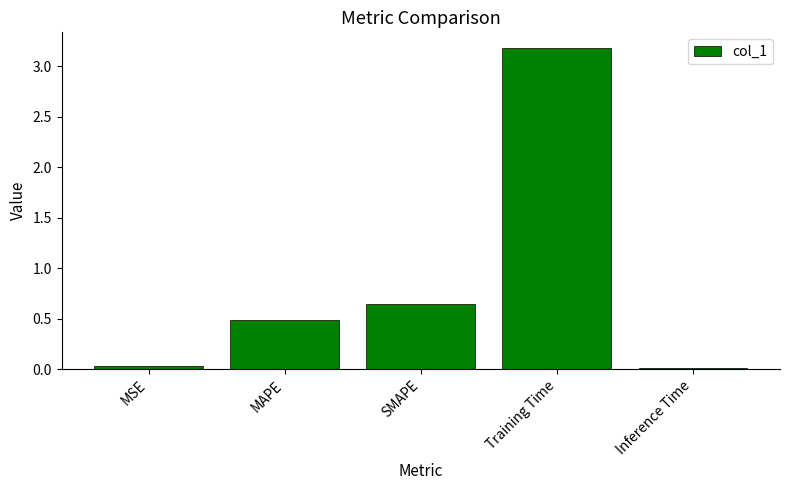

What is the sum of all values?

4.3